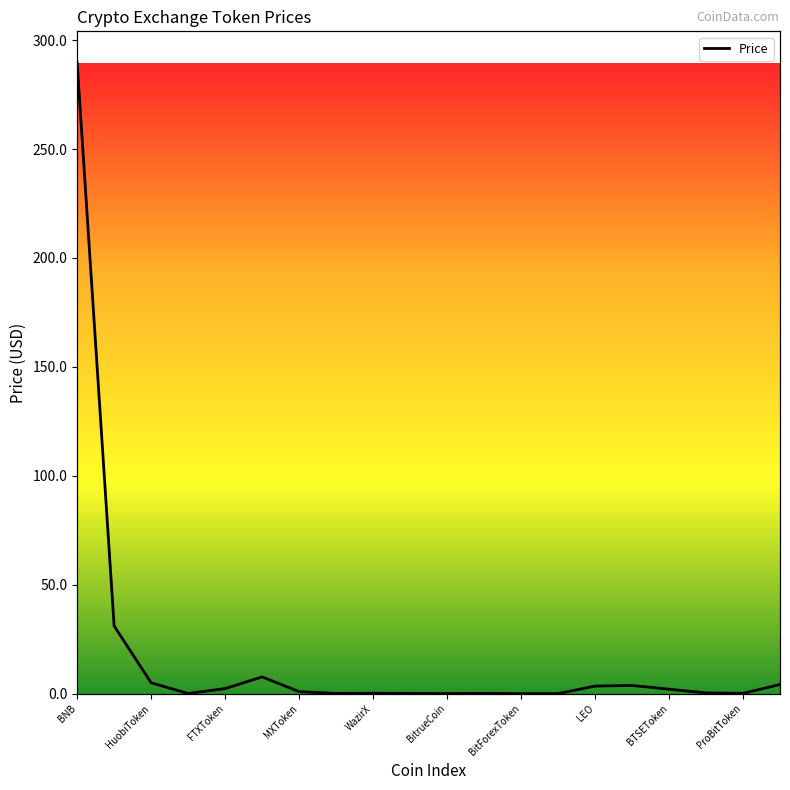

What is the change in value from OKB to BitForexToken?

-31.1